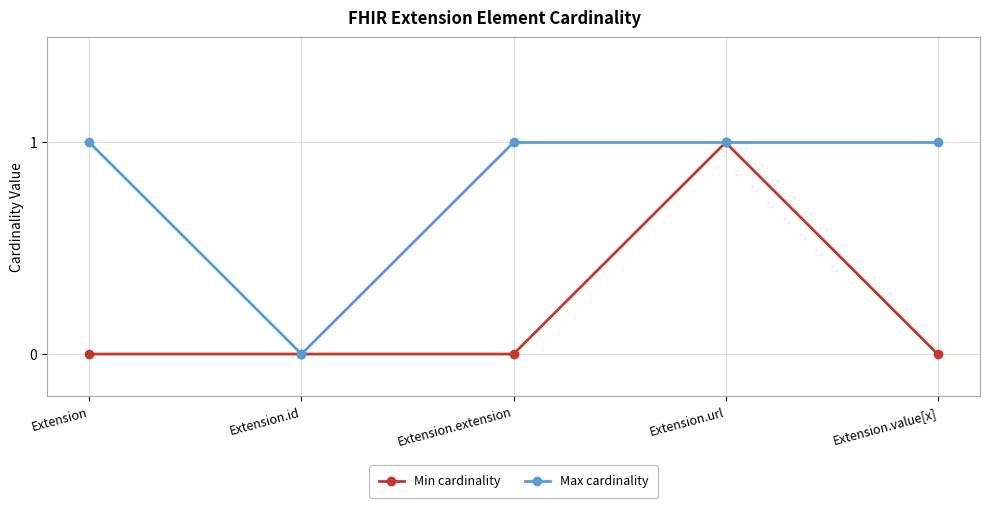

What is the difference between the maximum and minimum values in the Max cardinality series?

1